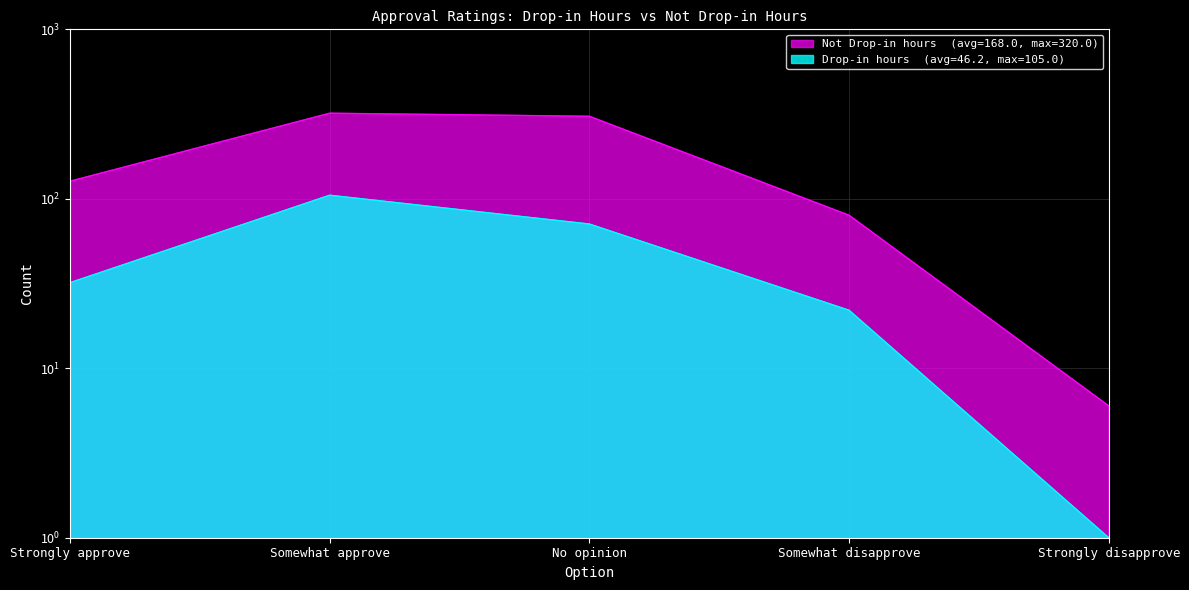

What is the spread (max minus min) of values at Strongly approve?

95